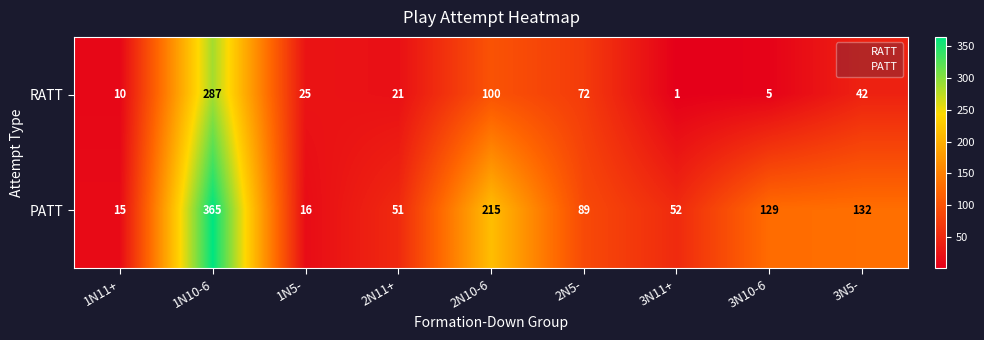

At how many categories does at least one series exceed 358?

1